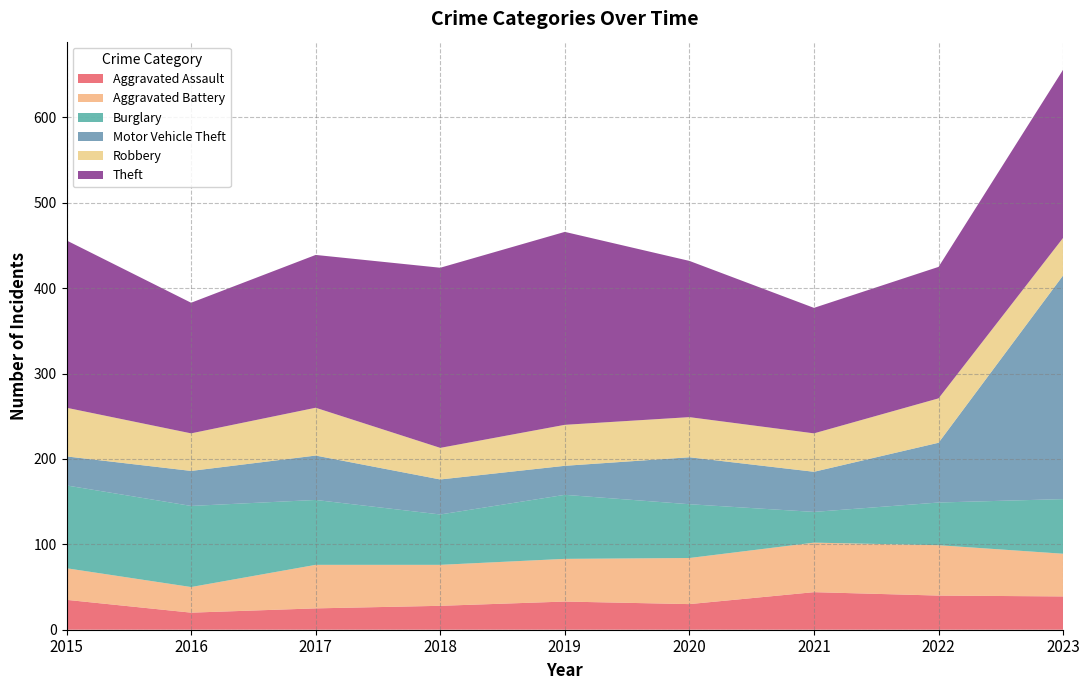

Reading left to right, transcribe all the data shown in this chart.

Aggravated Assault: 2015=35	2016=20	2017=25	2018=28	2019=33	2020=30	2021=44	2022=40	2023=39
Aggravated Battery: 2015=37	2016=30	2017=51	2018=48	2019=50	2020=54	2021=58	2022=59	2023=50
Burglary: 2015=97	2016=95	2017=76	2018=59	2019=75	2020=63	2021=36	2022=50	2023=64
Motor Vehicle Theft: 2015=34	2016=41	2017=52	2018=41	2019=34	2020=55	2021=47	2022=70	2023=262
Robbery: 2015=57	2016=44	2017=56	2018=37	2019=48	2020=47	2021=45	2022=52	2023=44
Theft: 2015=196	2016=153	2017=179	2018=211	2019=226	2020=183	2021=147	2022=154	2023=197